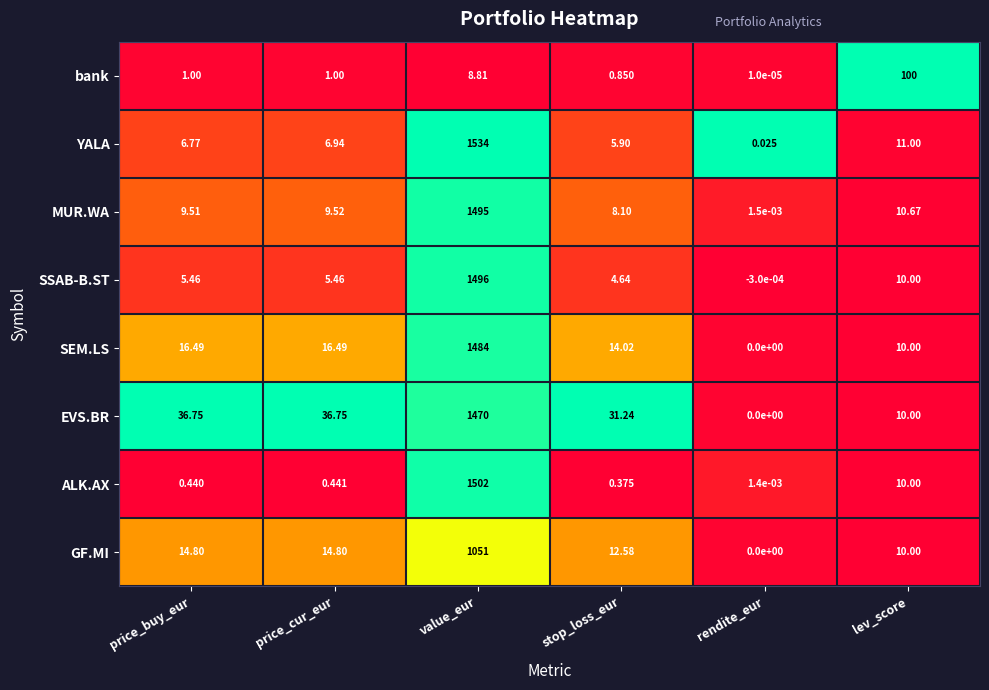

Rank the series at value_eur from lowest to highest value.

bank, GF.MI, EVS.BR, SEM.LS, MUR.WA, SSAB-B.ST, ALK.AX, YALA